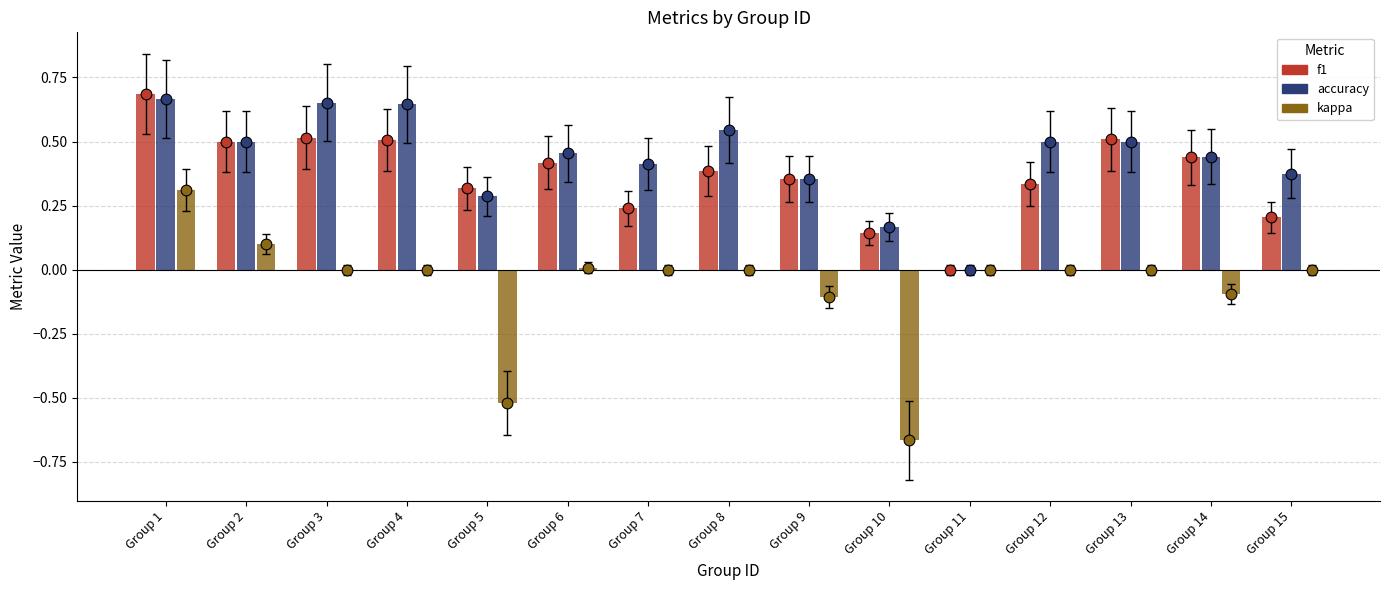

Which series reaches the minimum Y coordinate?

kappa